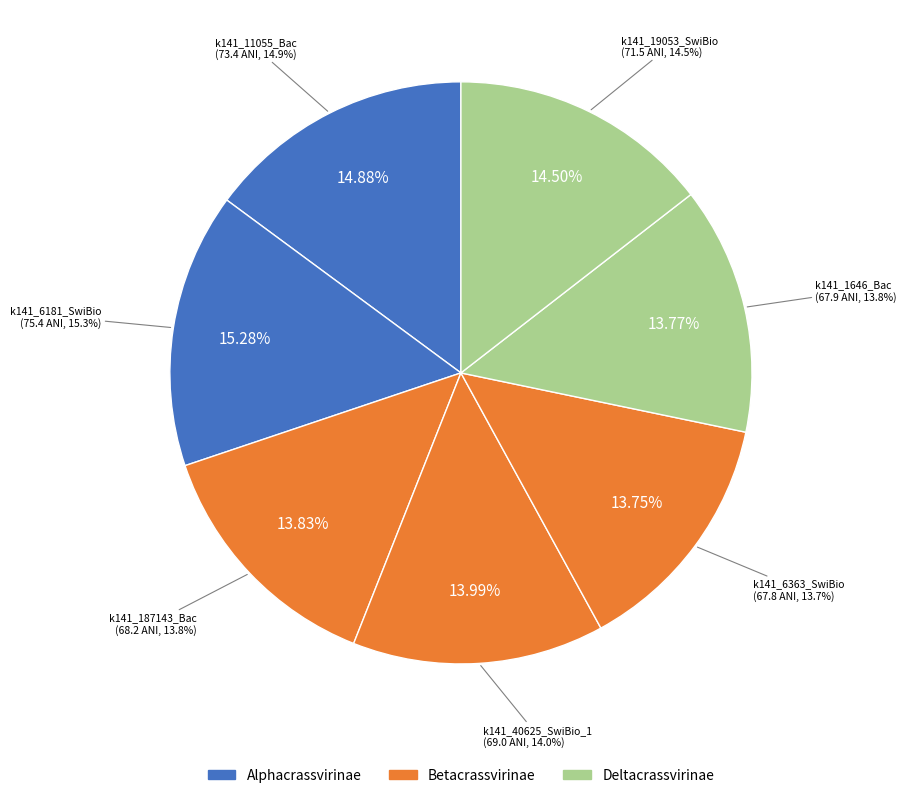

Is the sum of k141_40625_SwiBio_1 and k141_6363_SwiBio greater than half?

No